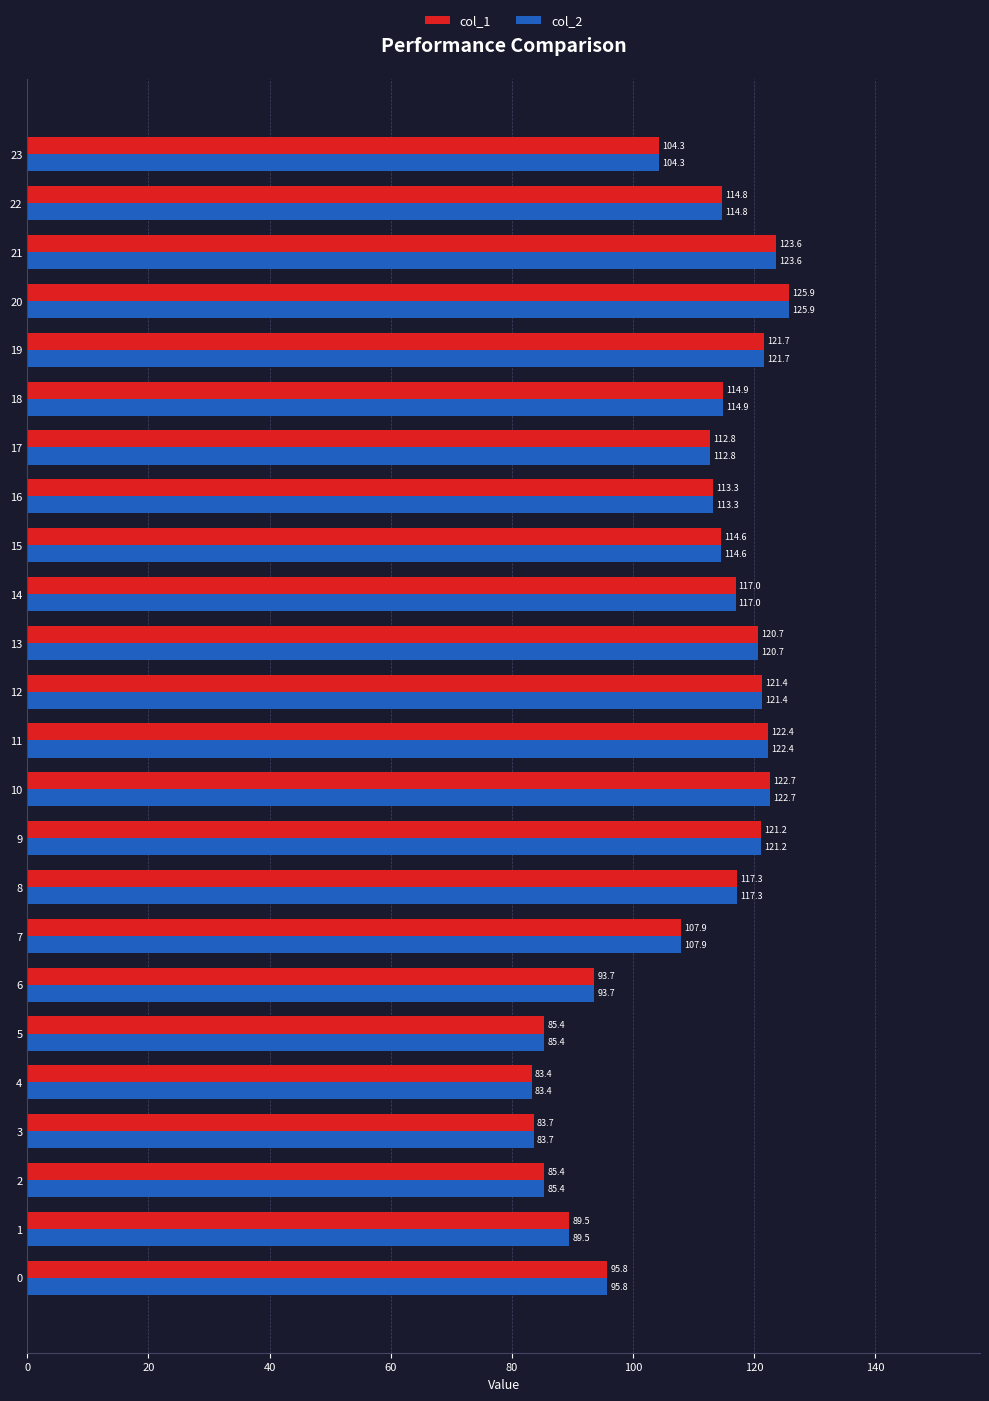

Which category has the highest value in the col_1 series?

20